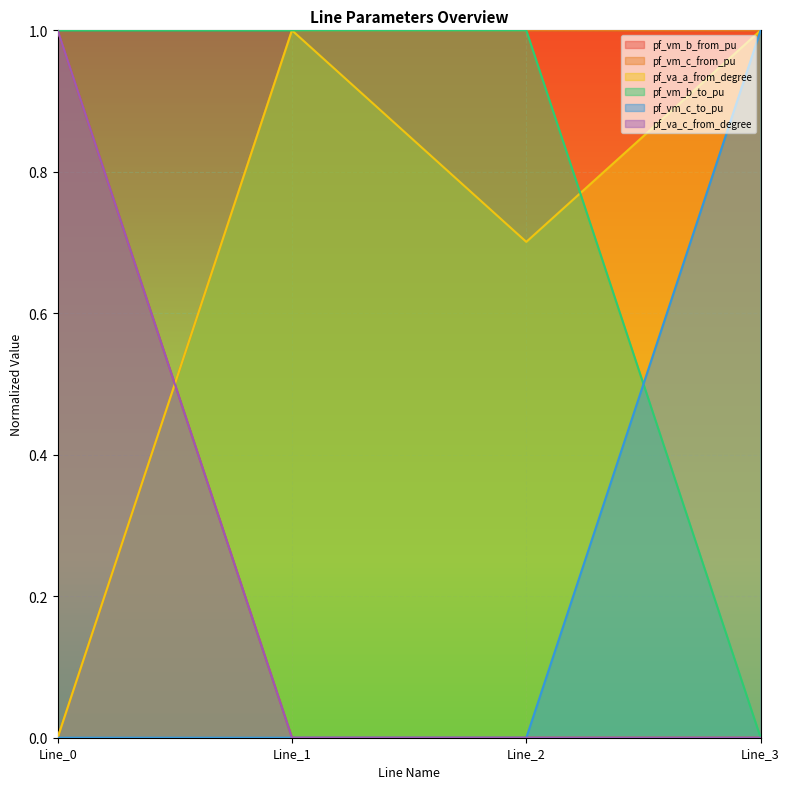

True or false: pf_vm_c_from_pu has a value of 1.0 at Line_2.

True